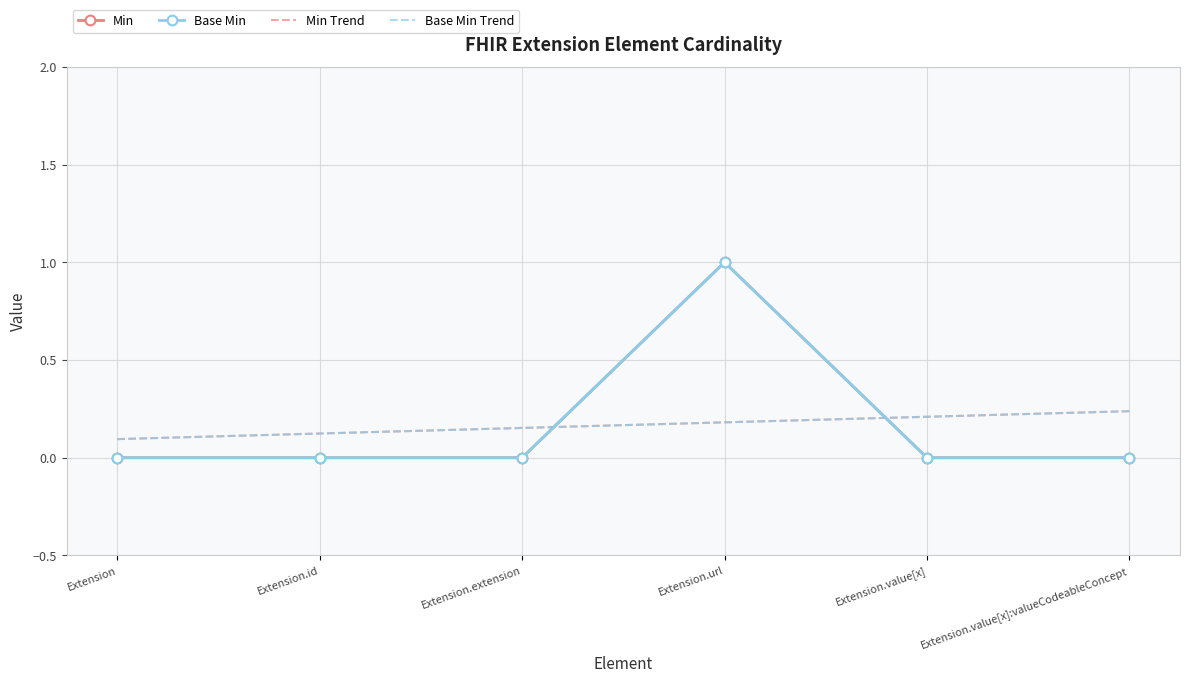

Is the value of Min Trend at Extension.extension greater than the value of Min at Extension.value[x]:valueCodeableConcept?

Yes